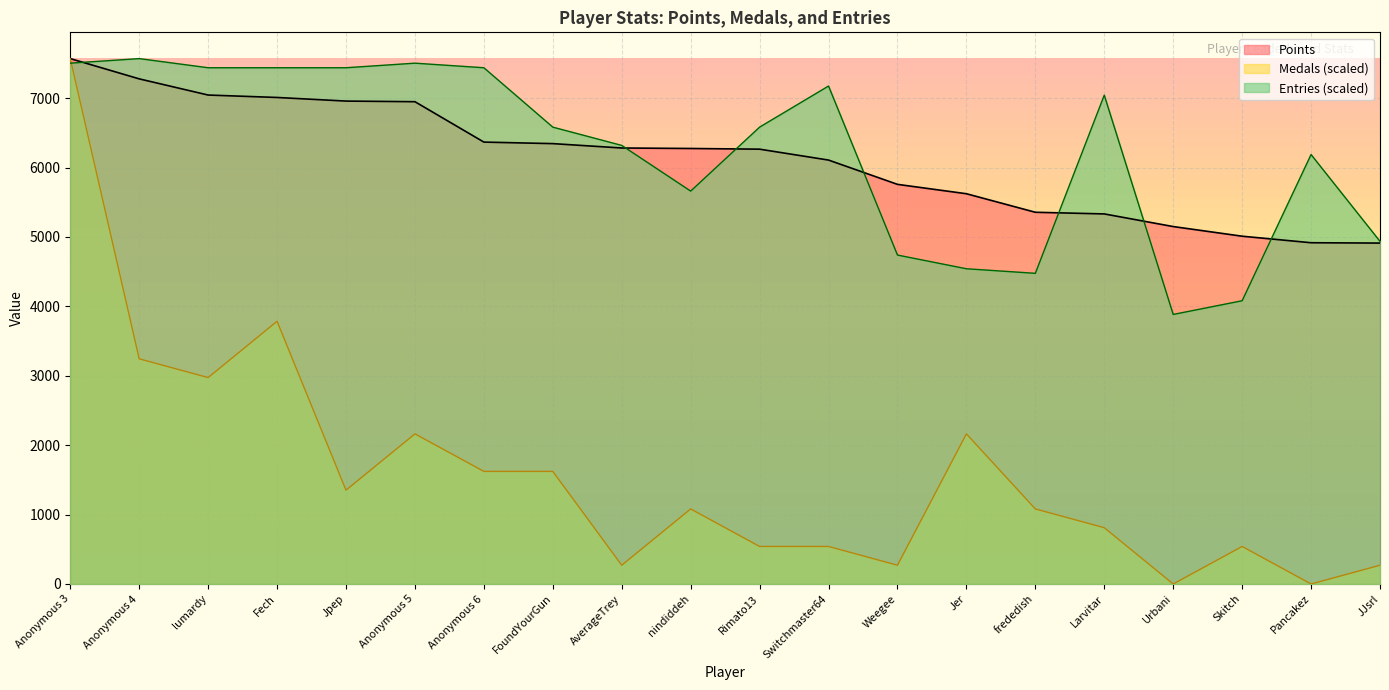

In Medals, how many points are higher than both neighbors (excluding endpoints)?

5